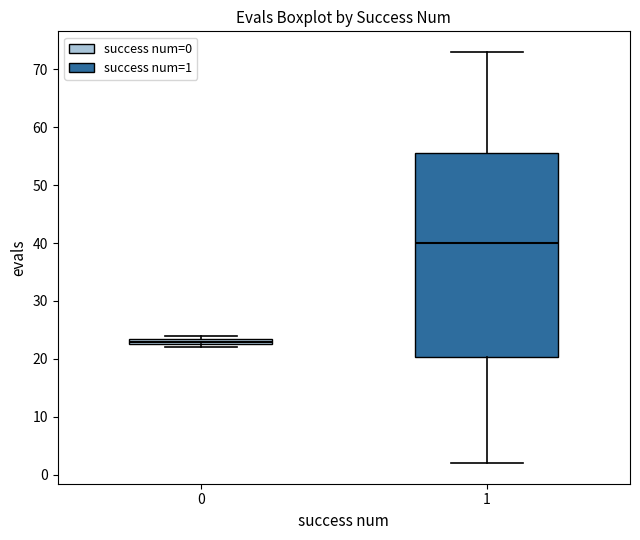

Which box is the tallest, from its lower edge to its upper edge?

1